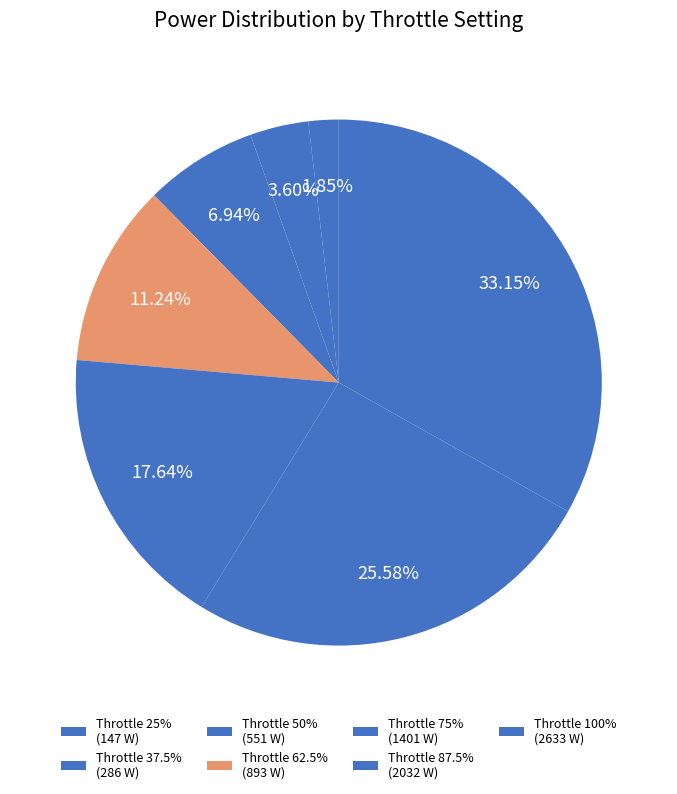

Count the number of slices in the pie.

7